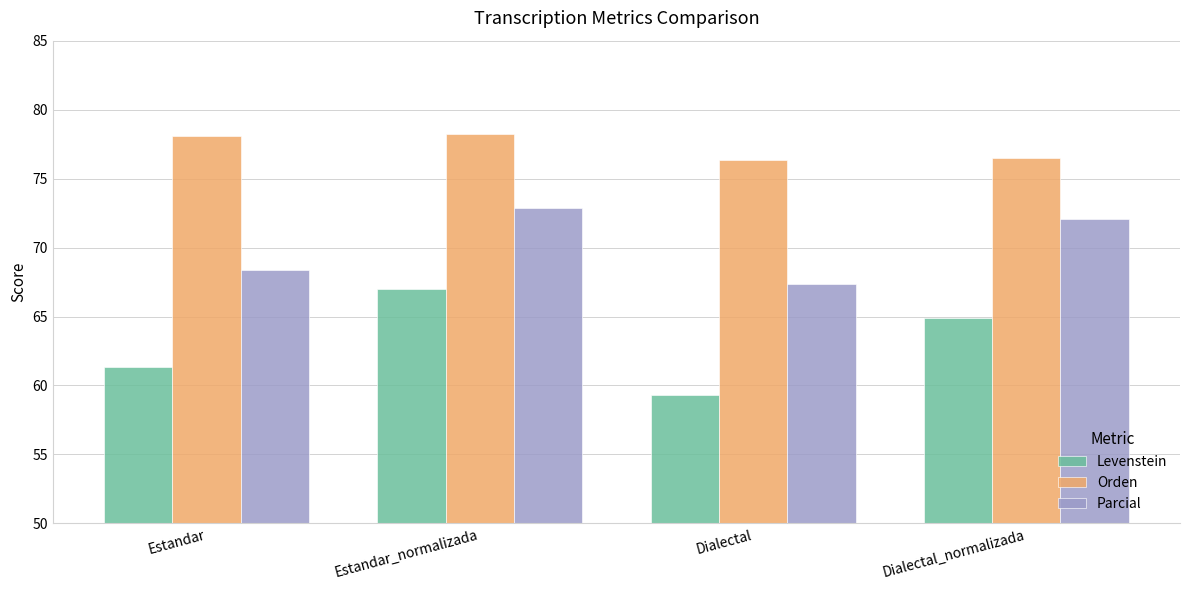

Rank the categories by Levenstein value from lowest to highest.

Dialectal, Estandar, Dialectal_normalizada, Estandar_normalizada